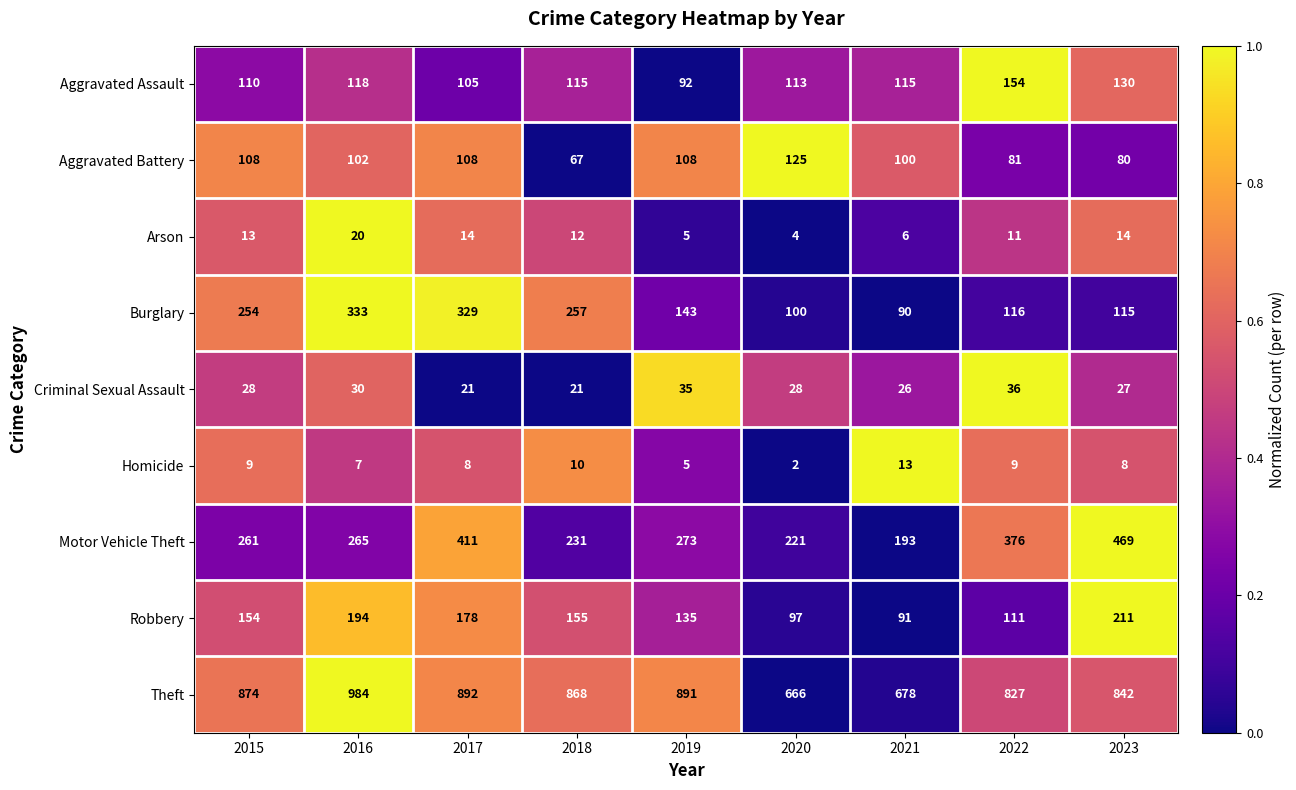

Which label corresponds to the smallest value in the chart?

2020